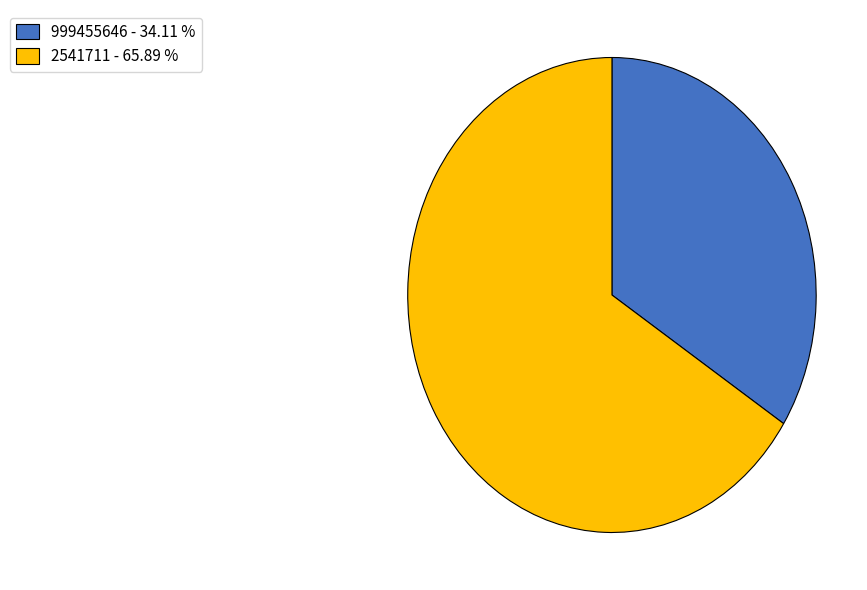

Combined, do 2541711 - 65.89 % and 999455646 - 34.11 % account for over 50%?

Yes